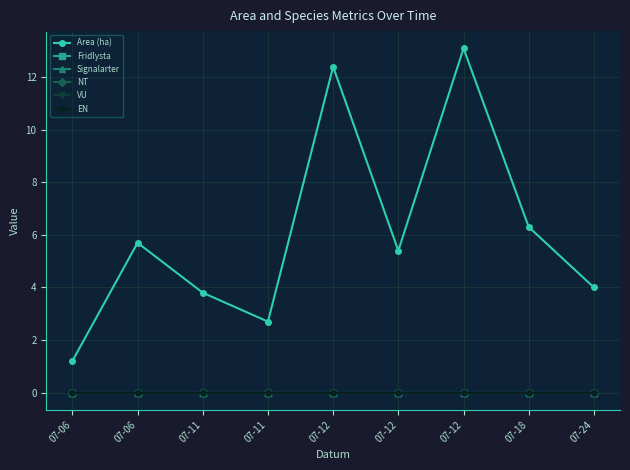

Between 07-18 and 07-12, which is larger?

07-12